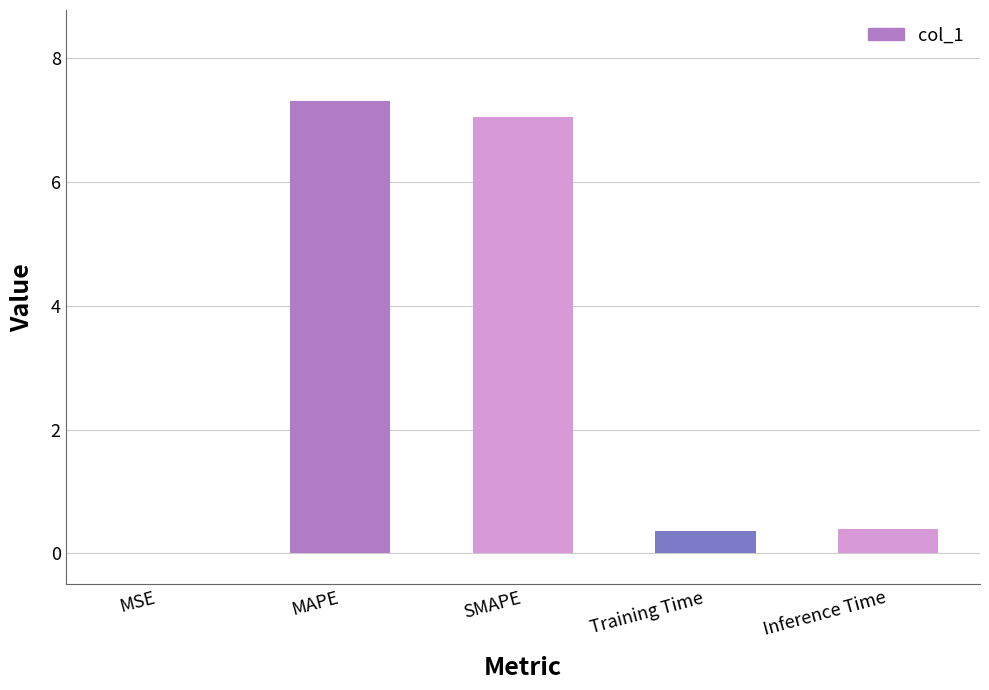

Read the value at Training Time.

0.4